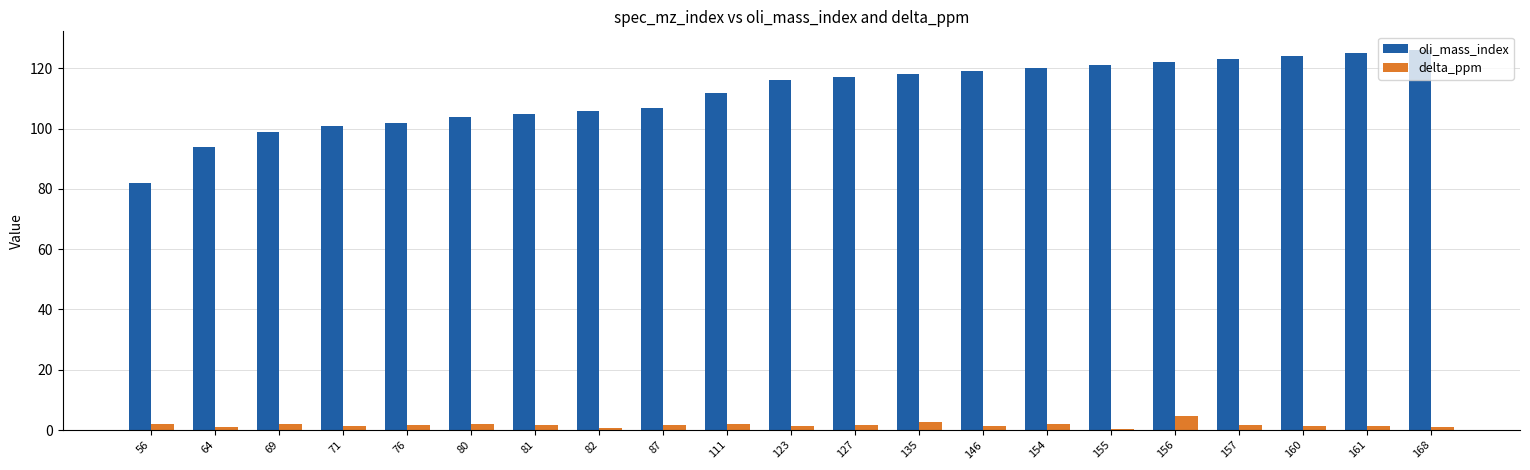

Is it true that oli_mass_index equals 102.0 at 76?

True